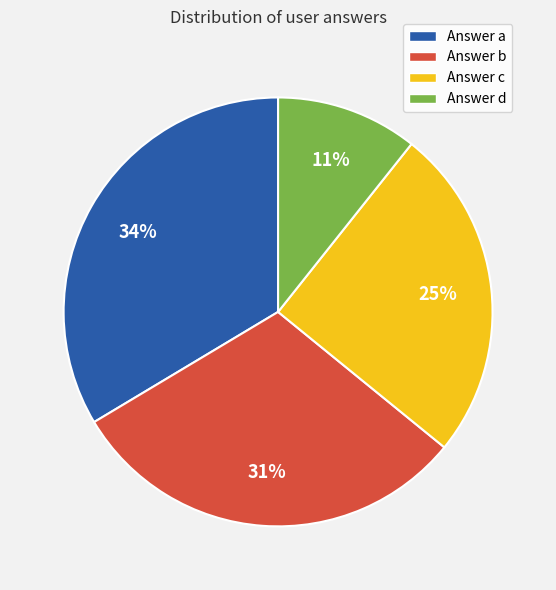

What is the smallest slice in the pie chart?

Answer d